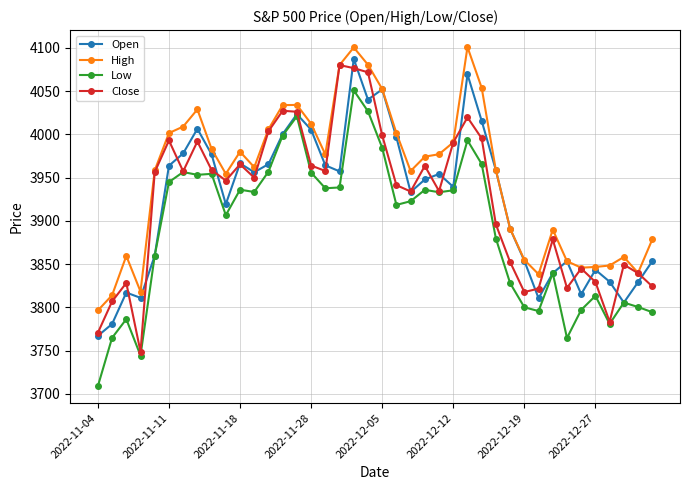

True or false: Low has more than 2 points higher than both neighbors.

True